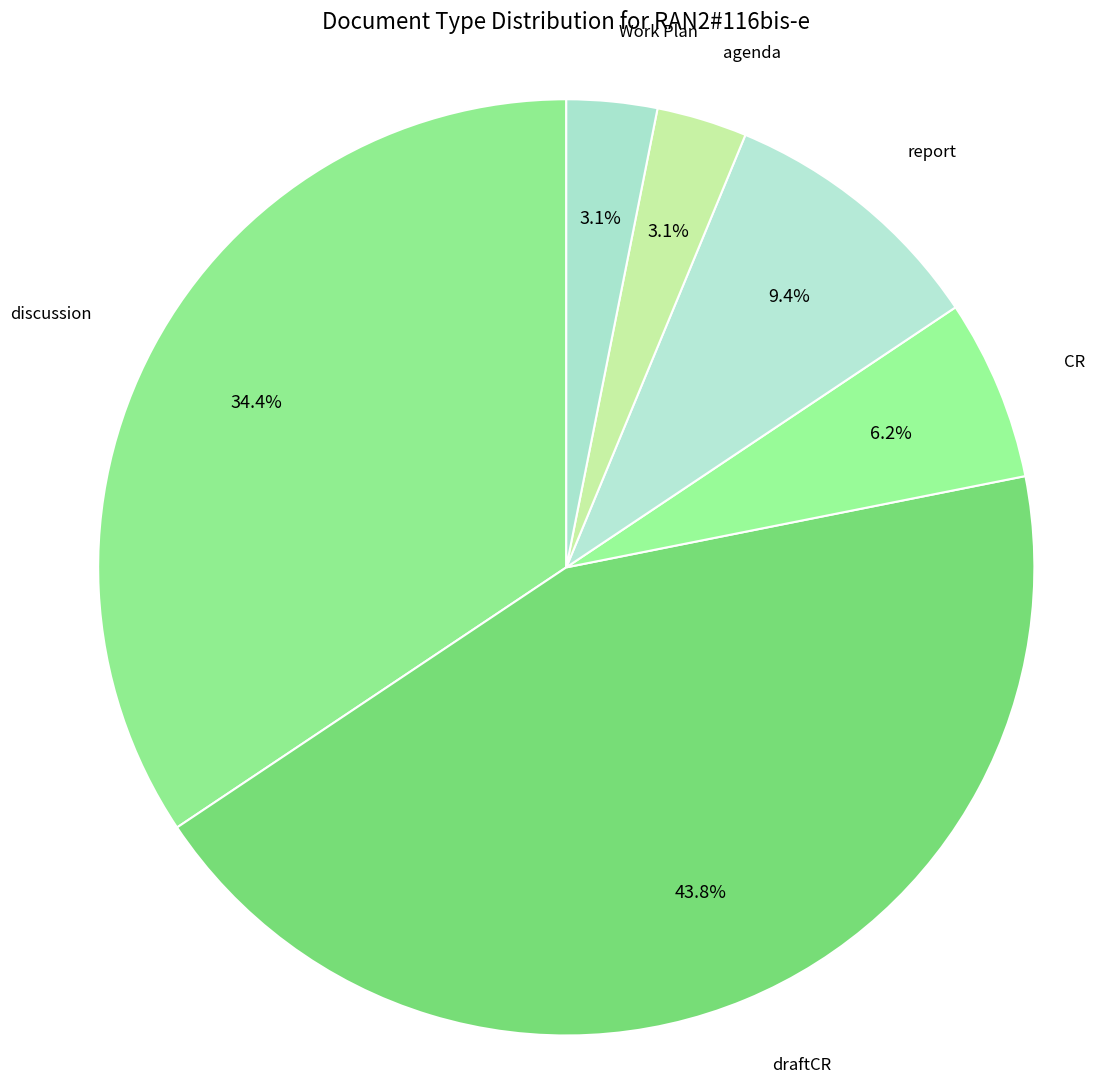

What portion of the pie excludes Work Plan?

96.9%